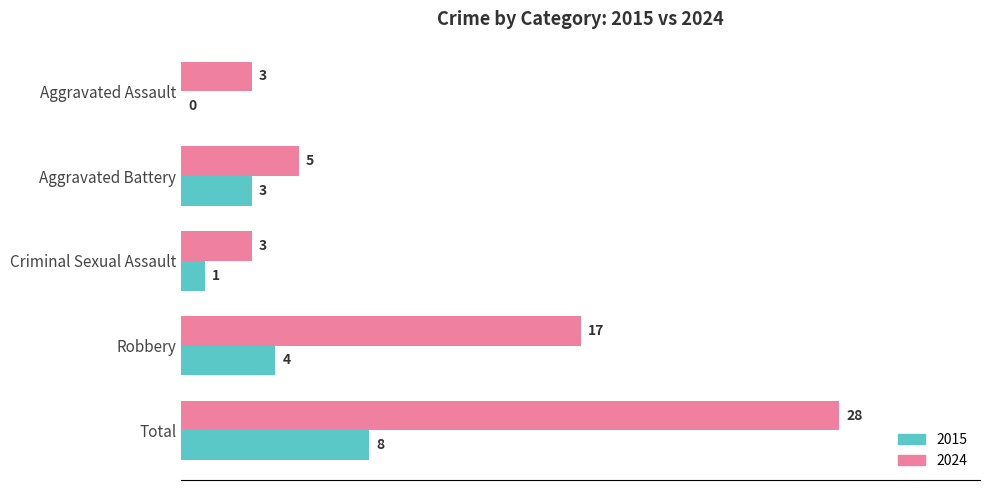

Count the number of data series in this chart.

2